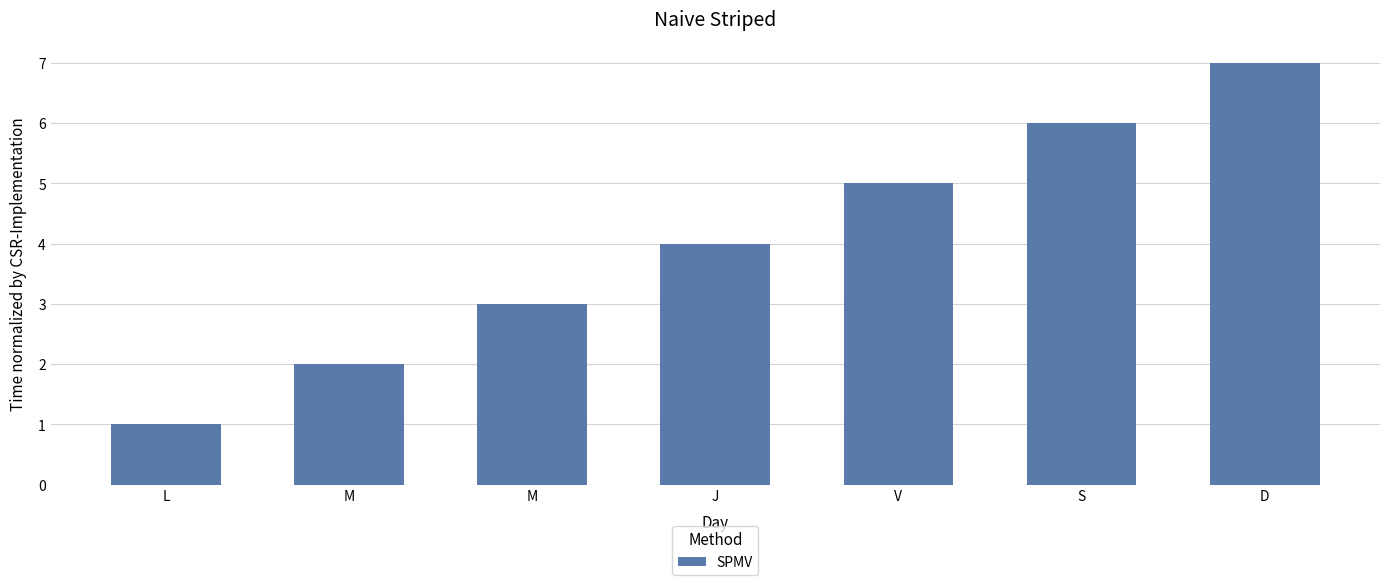

What is the average value?

4